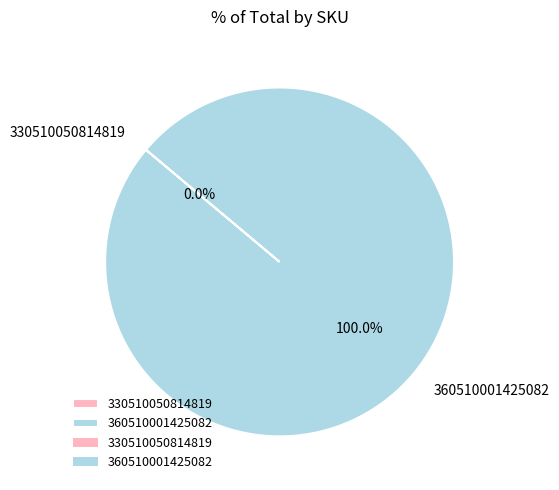

Is it true that 330510050814819 is 0% of the pie?

True